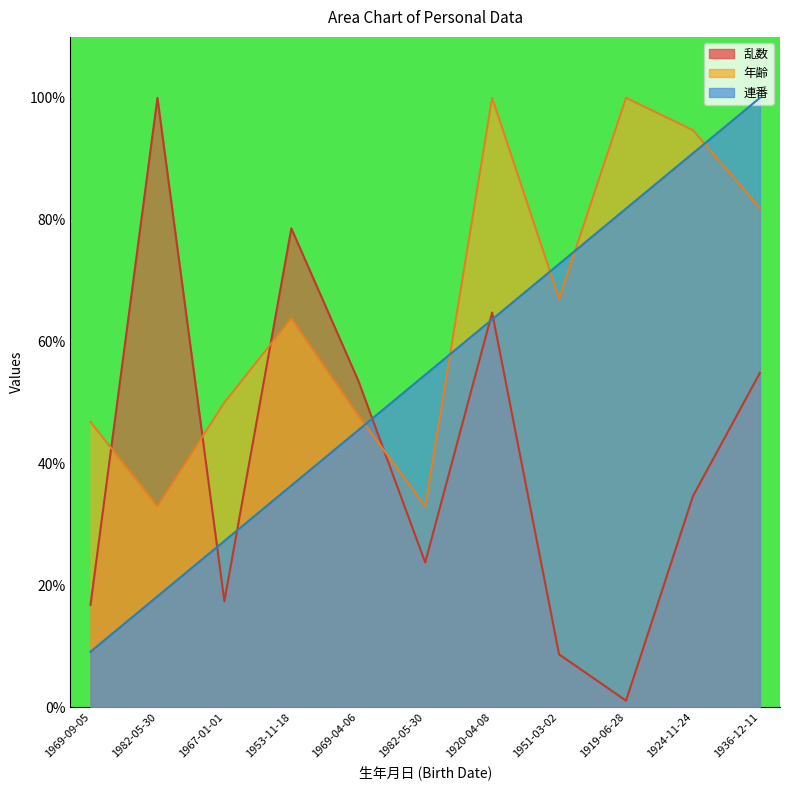

Reading right to left, extract all data points from this chart.

連番: 100.0	90.9	81.8	72.7	63.6	54.5	45.5	36.4	27.3	18.2	9.1
乱数: 54.9	34.6	1.1	8.7	64.8	23.7	53.6	78.6	17.4	100.0	16.8
年齢: 81.9	94.7	100.0	67.0	100.0	33.0	47.9	63.8	50.0	33.0	46.8